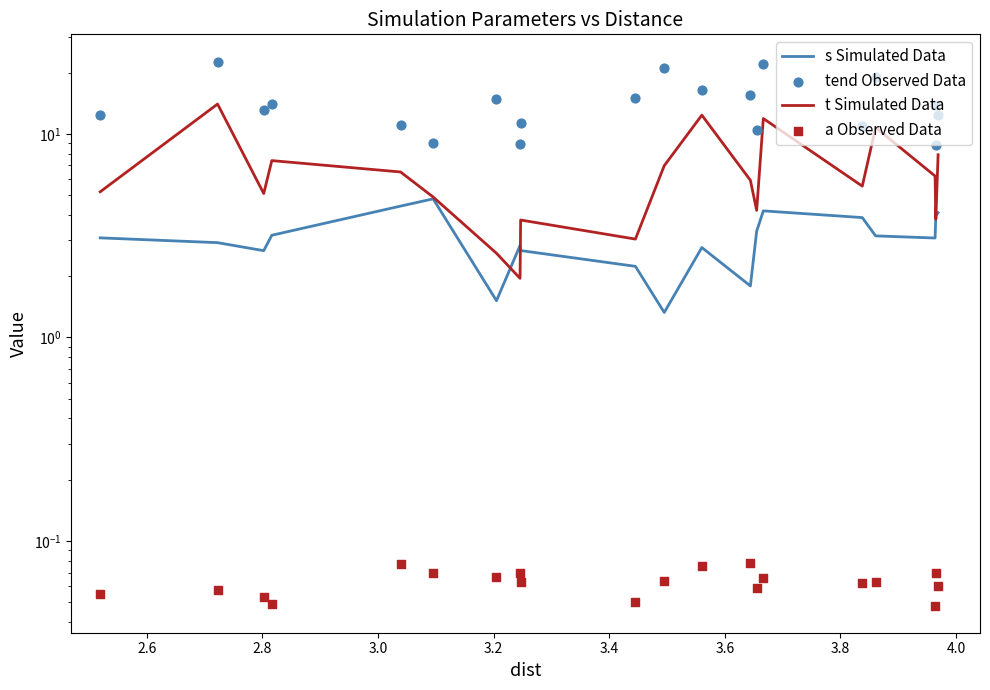

What are all the series names shown in the legend?

s Simulated Data, t Simulated Data, tend Observed Data, a Observed Data